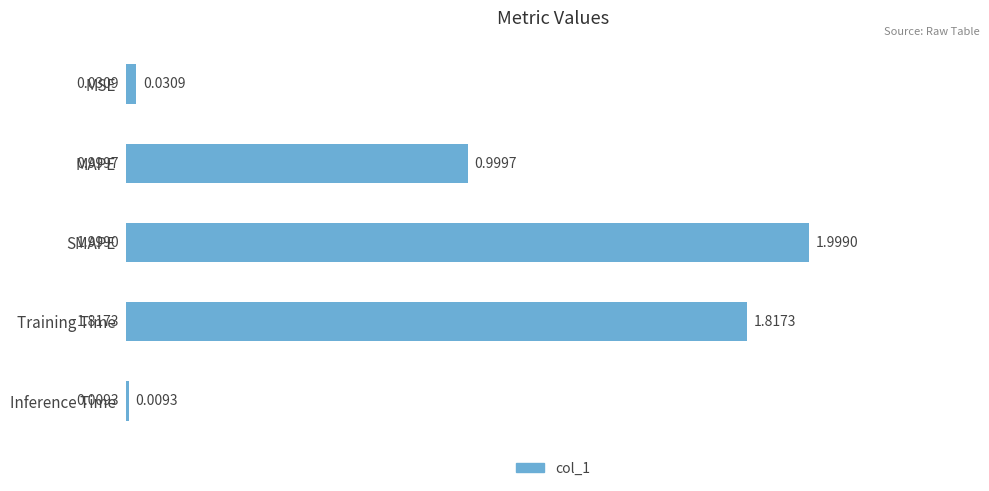

What is the label of the 2nd bar from the bottom?

Training Time